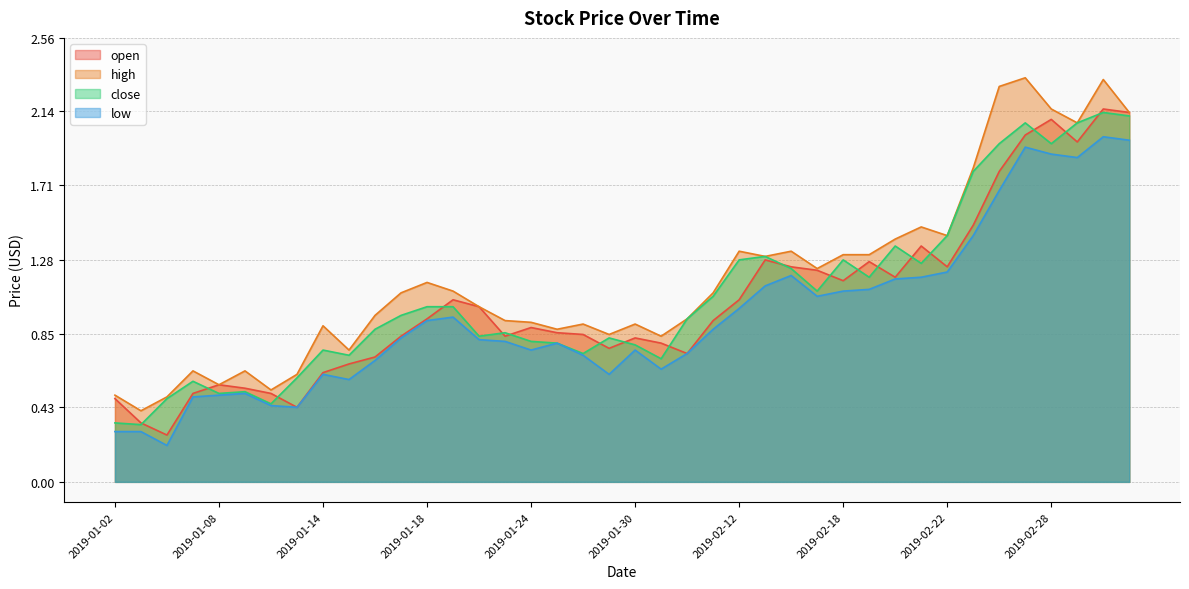

Which series changed the most between 2019-01-24 and 2019-02-12?

close